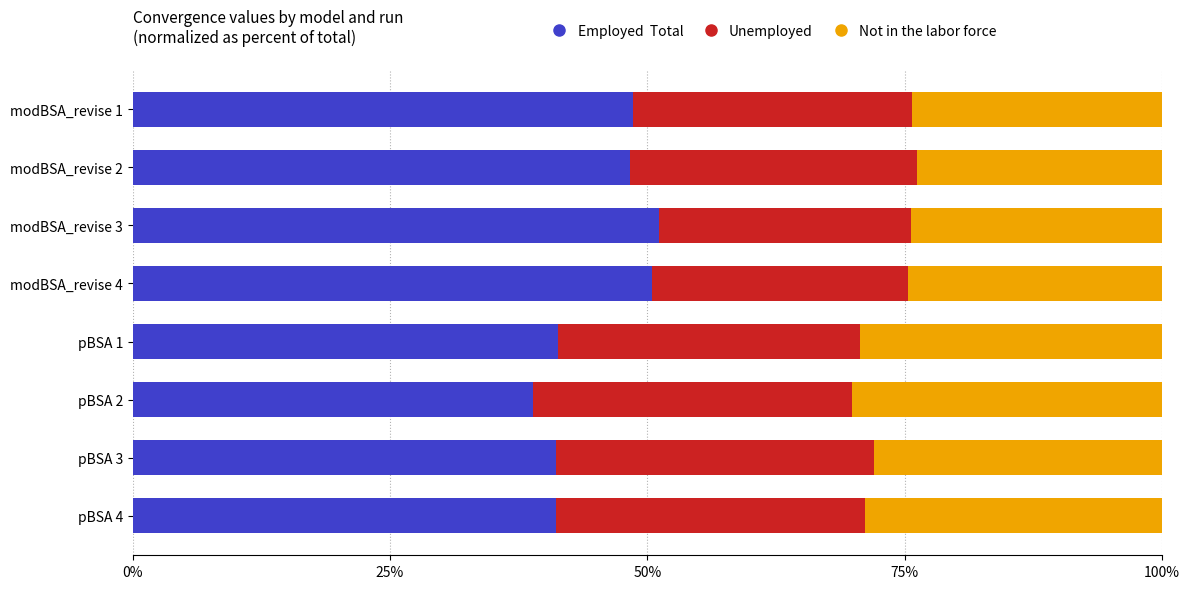

What is the total value across all series at modBSA_revise 4?

100.0